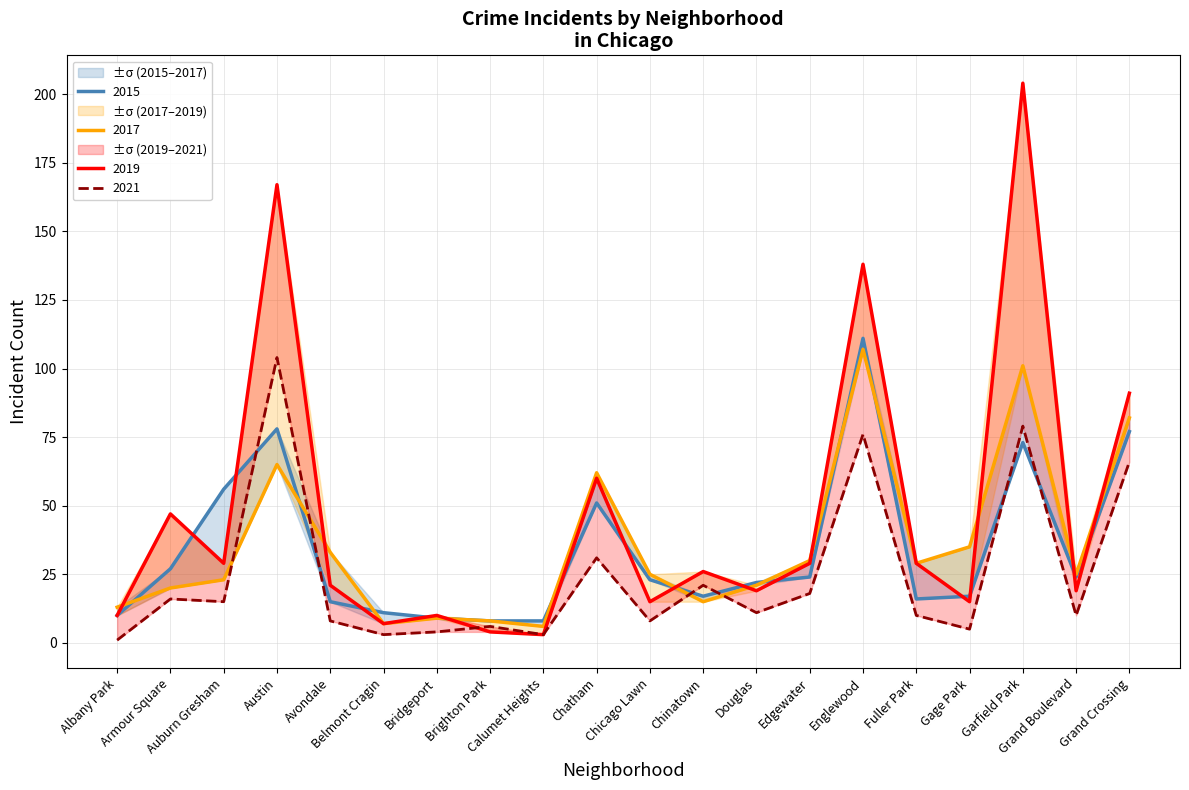

What is the average value of the 2015 series?

34